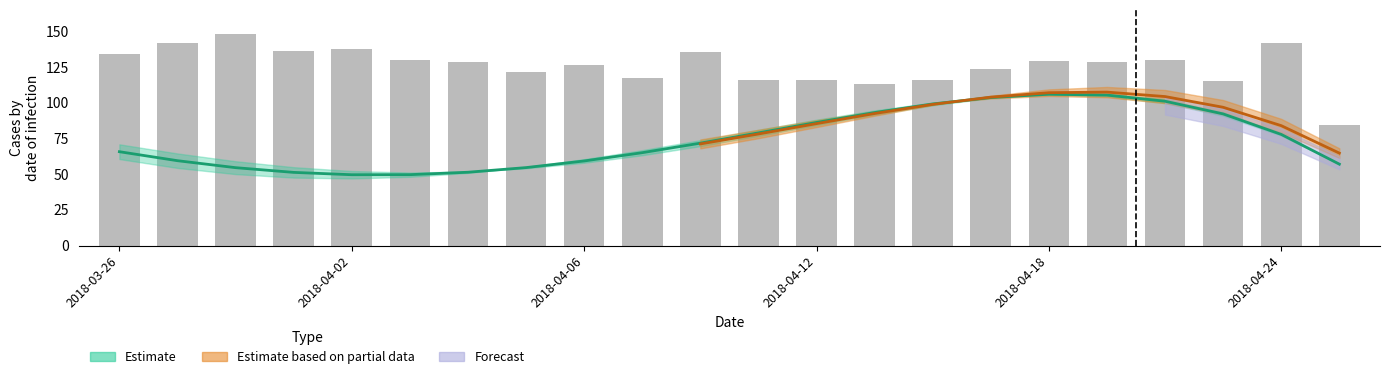

What is the greatest value displayed?

148.0